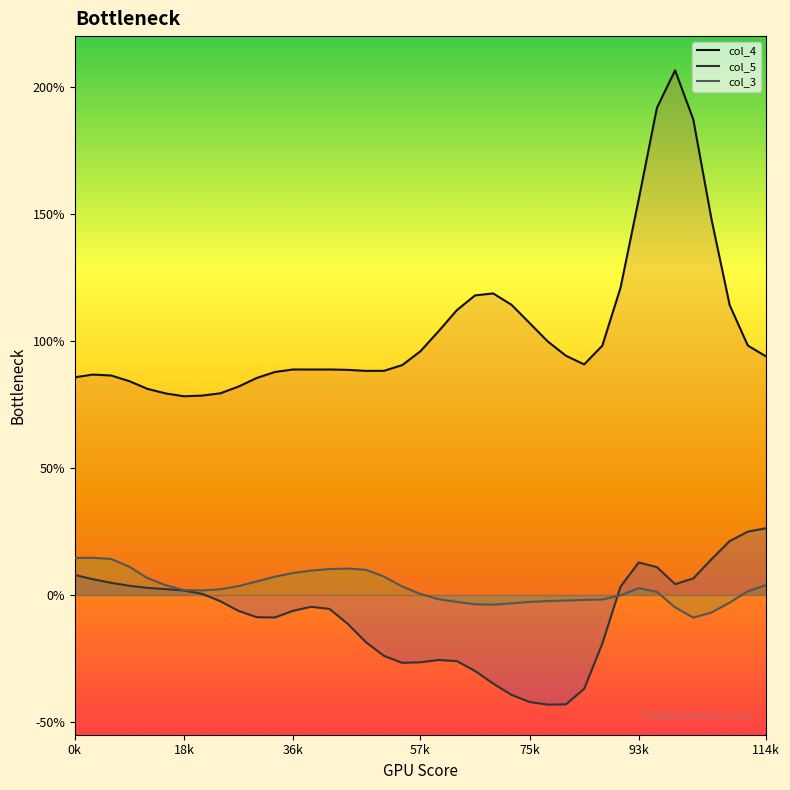

What is the total value across all series at 75k?

0.9